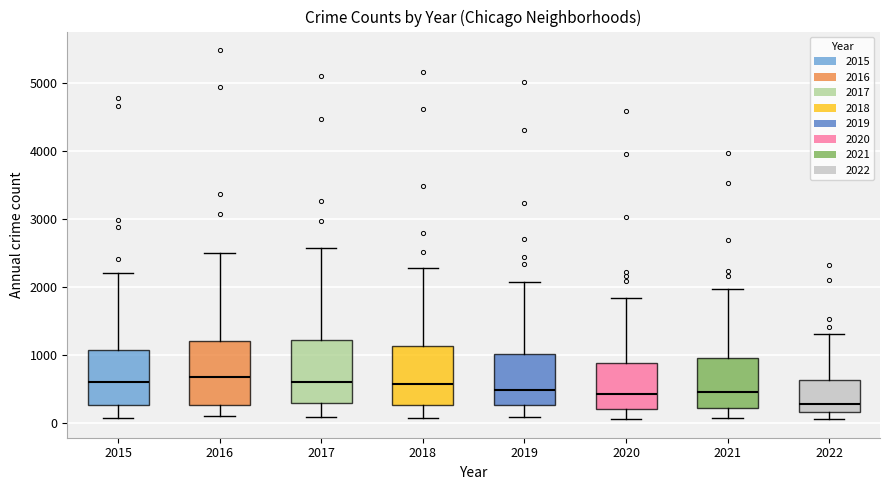

Reading left to right, transcribe this box plot: for each box, give where its median line is, the range the box spans, and where its two whiskers end, as read against the y-axis. The values are not printed on the chart, so give them approximately, as read against the axis.

2015: median 600, box 300 to 1100, whiskers 100 to 2200
2016: median 700, box 300 to 1200, whiskers 100 to 2500
2017: median 600, box 300 to 1200, whiskers 100 to 2600
2018: median 600, box 300 to 1100, whiskers 100 to 2300
2019: median 500, box 300 to 1000, whiskers 100 to 2100
2020: median 400, box 200 to 900, whiskers 100 to 1800
2021: median 500, box 200 to 1000, whiskers 100 to 2000
2022: median 300, box 200 to 600, whiskers 100 to 1300